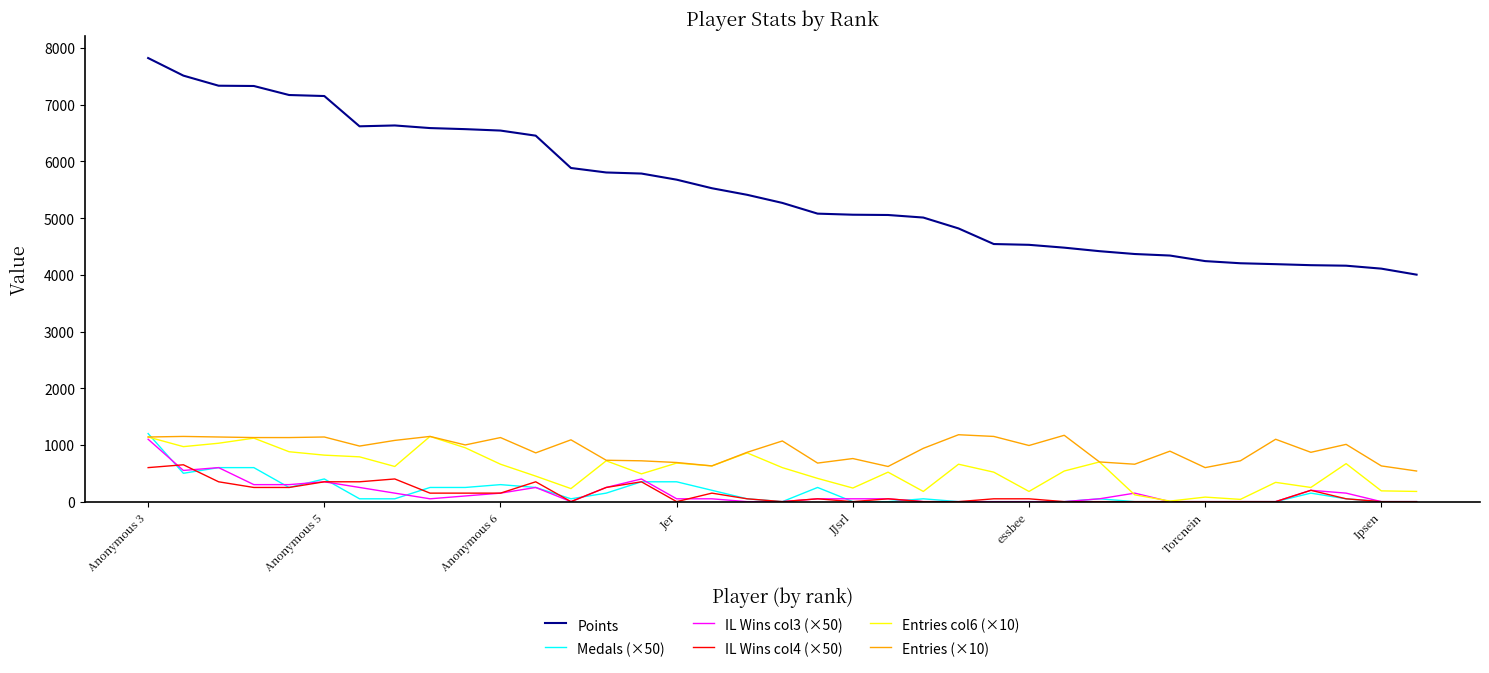

True or false: Medals (×50) has more than 2 interior local peaks.

True